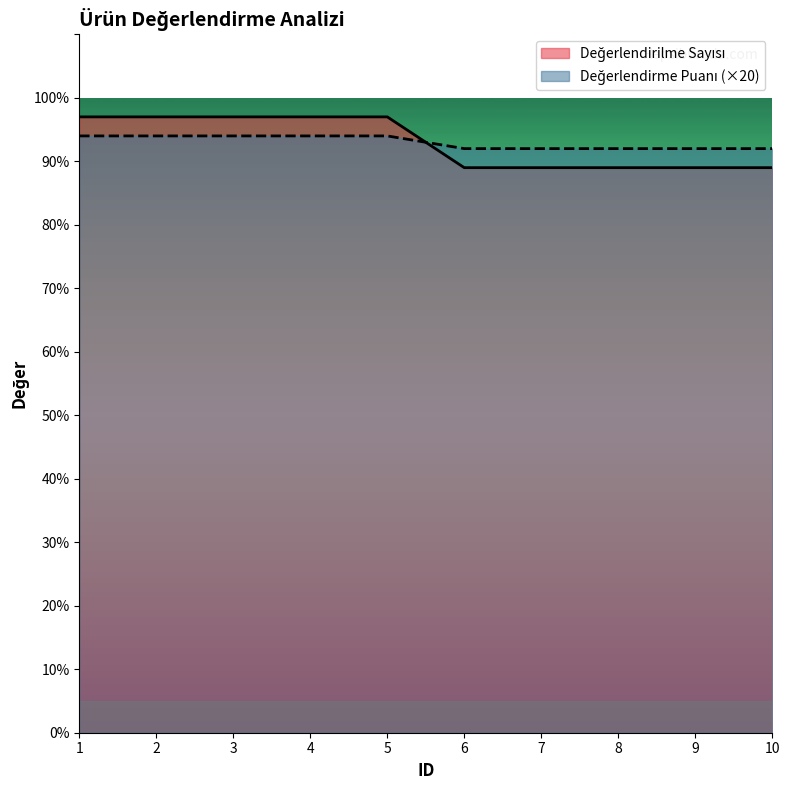

Reading left to right, transcribe all the data shown in this chart.

Değerlendirilme Sayısı: 97	97	97	97	97	89	89	89	89	89
Değerlendirme Puanı: 94	94	94	94	94	92	92	92	92	92